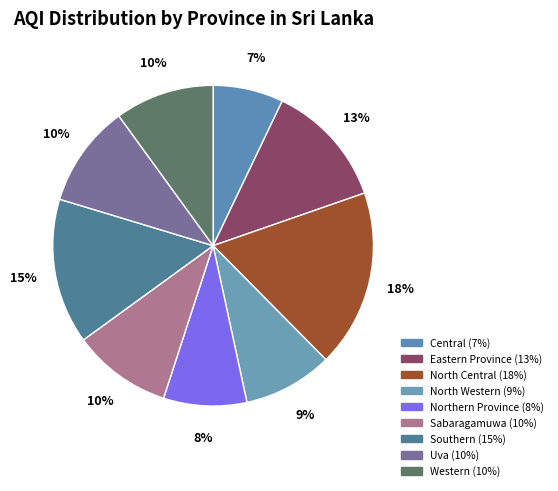

Rank the categories by value from lowest to highest.

Central, Northern Province, North Western, Sabaragamuwa, Western, Uva, Eastern Province, Southern, North Central